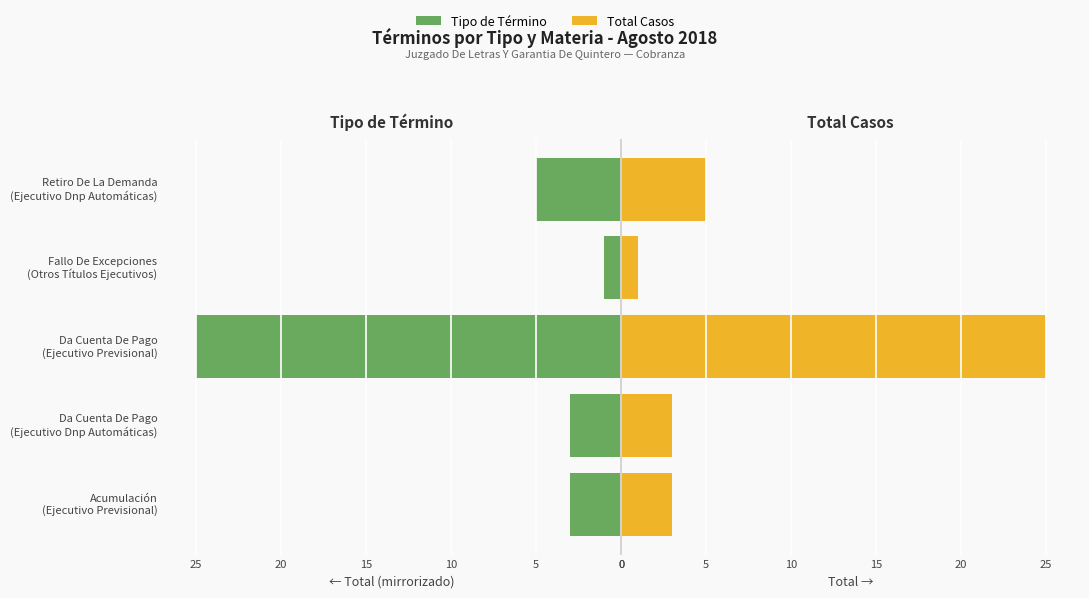

How many distinct data groups are displayed?

2